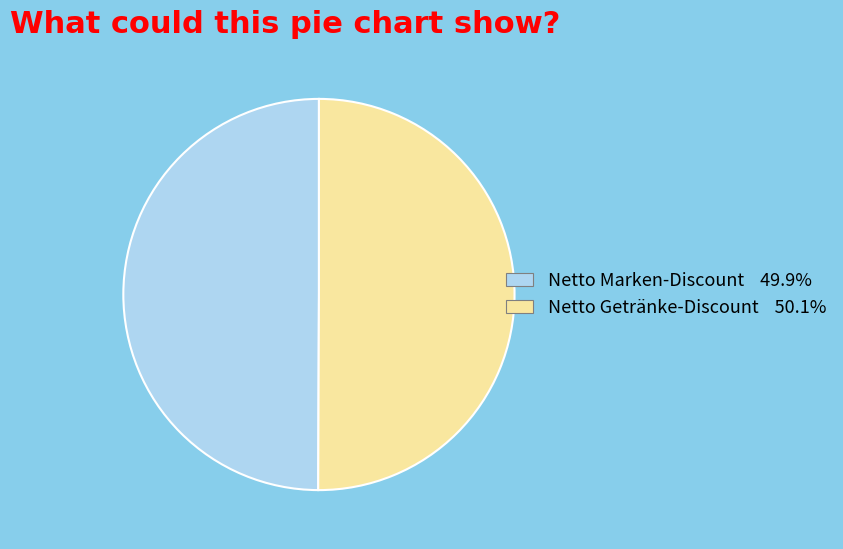

What is the ratio of the value at Netto Marken-Discount 49.9% to the value at Netto Getränke-Discount 50.1%?

1.0